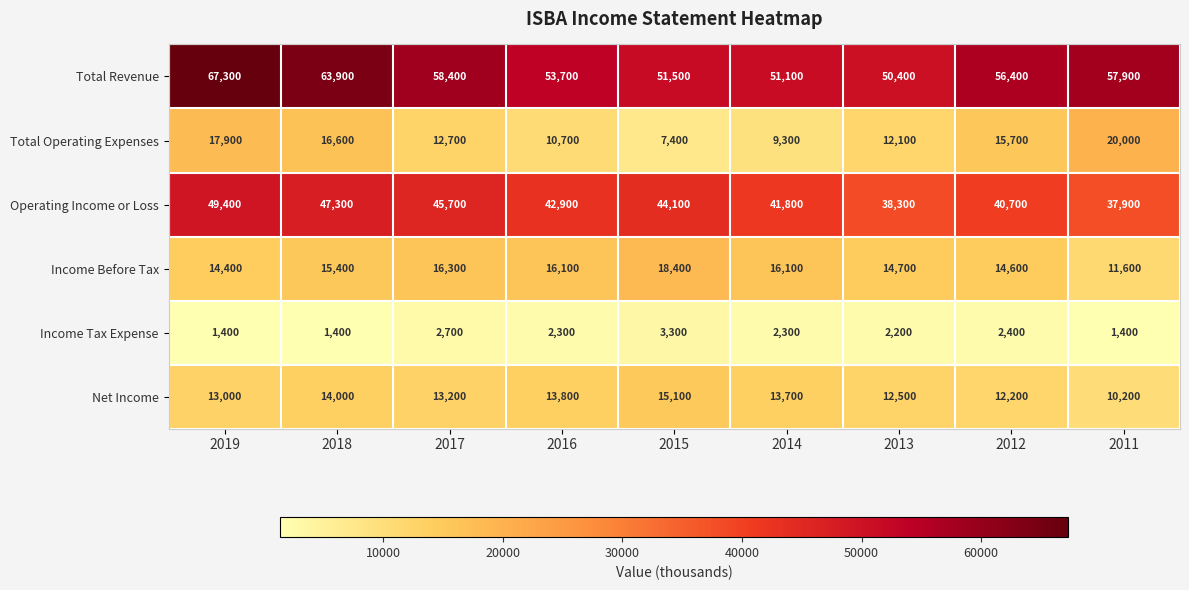

How many series are shown in this chart?

6